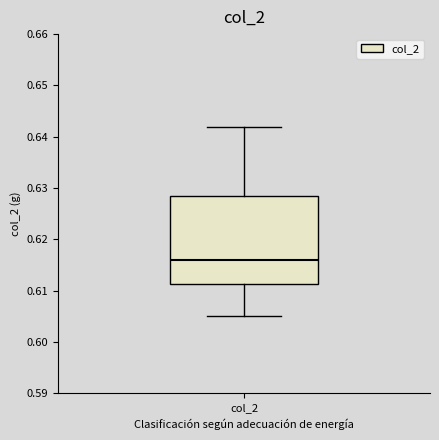

Where is the upper edge of the box for col_2 on the y-axis? The values are not printed on the chart, so give them approximately, as read against the axis.

0.628